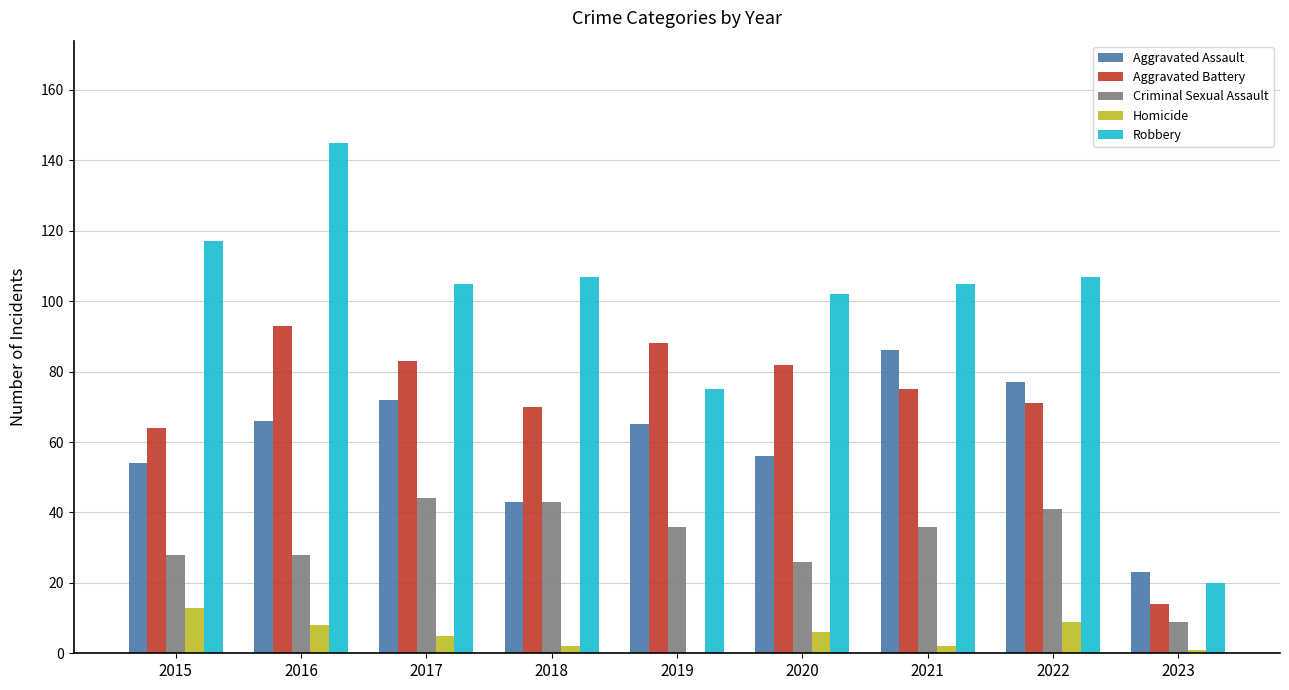

How many values in Homicide are above zero?

8